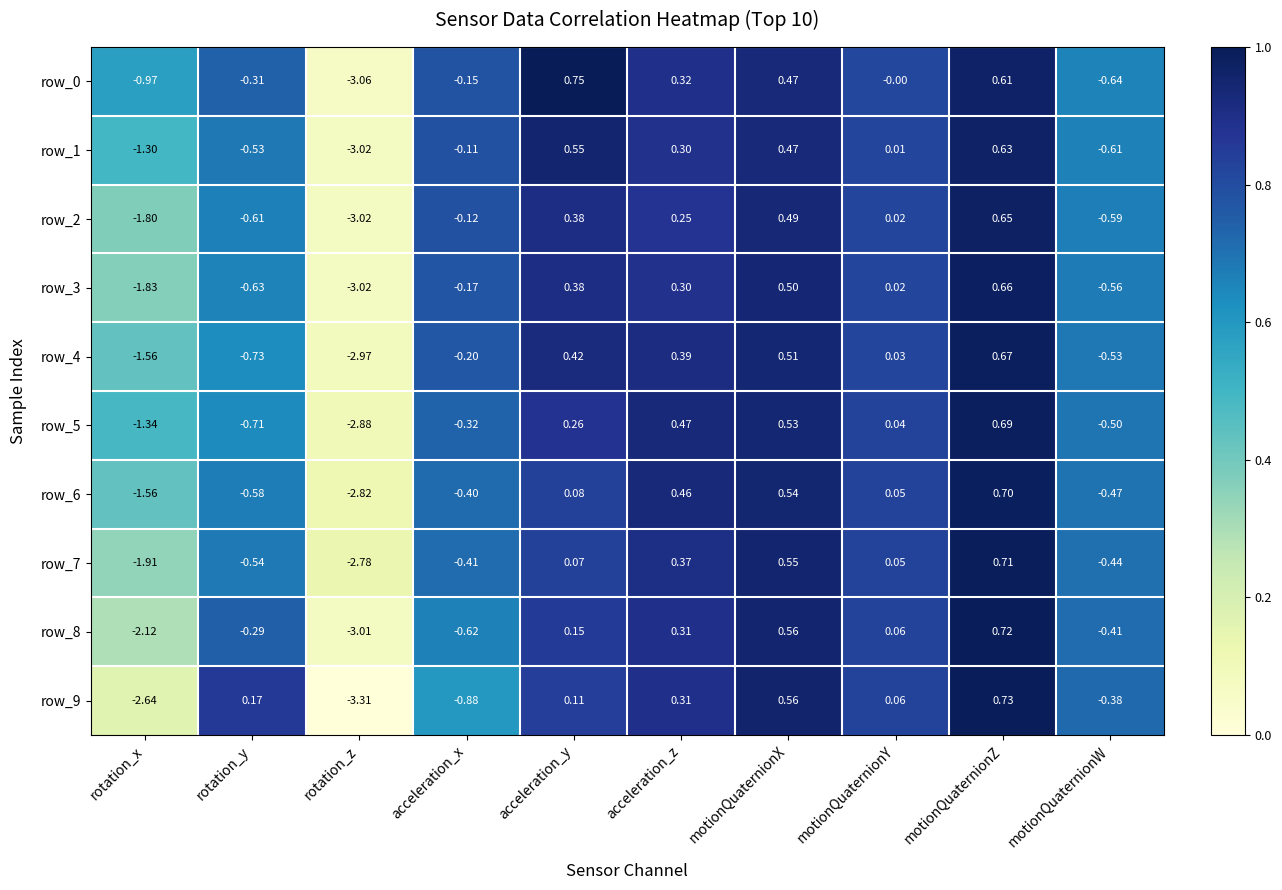

What is the sum of all row_9 values?

-5.3